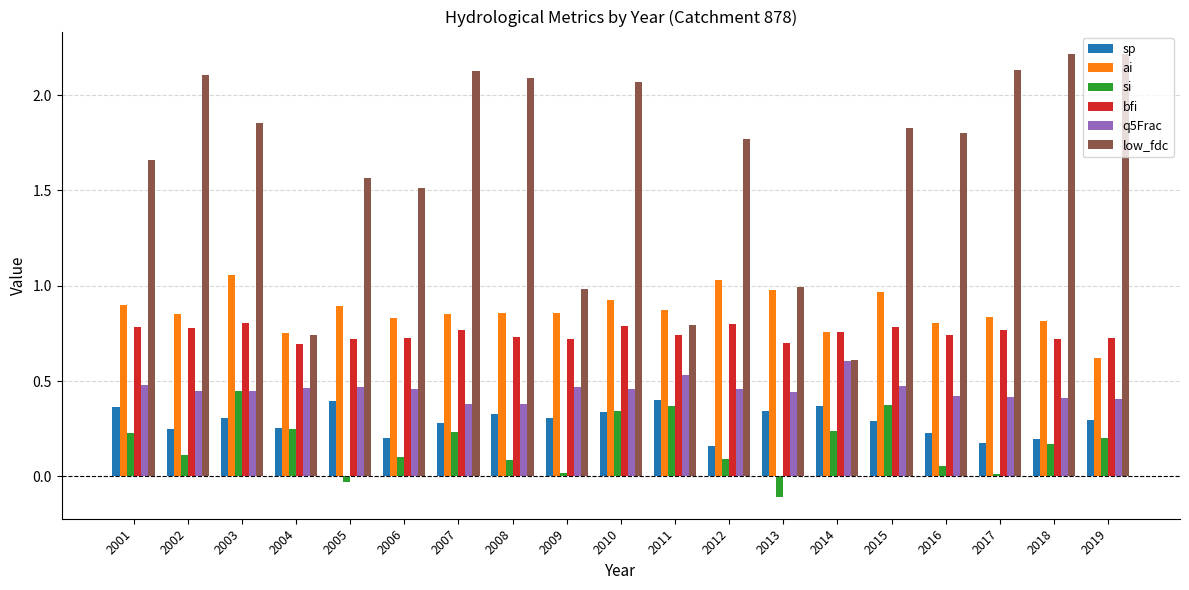

Which series has the largest range (max minus min)?

low_fdc